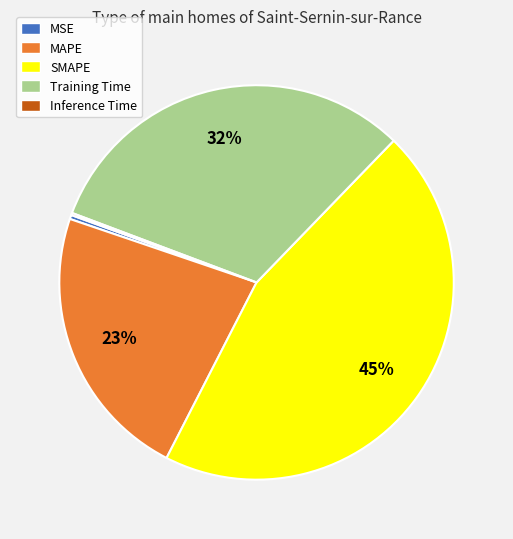

To the nearest percent, what is the difference between the largest and smallest slice percentages?

45%